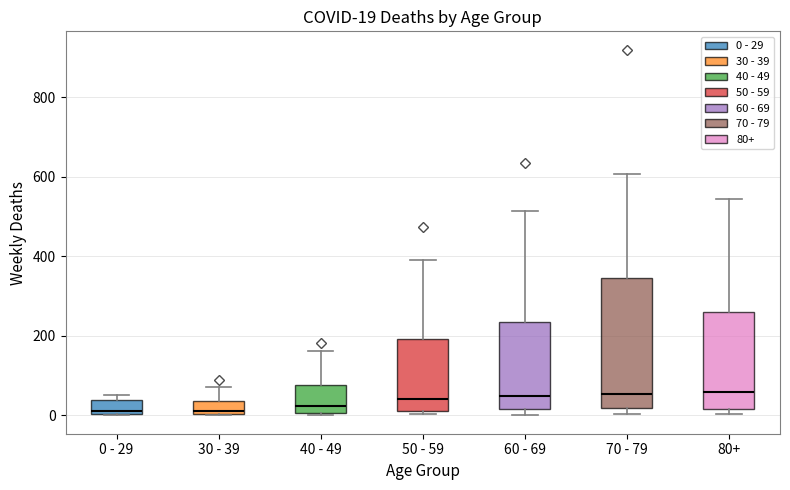

Which box is the tallest, from its lower edge to its upper edge?

70 - 79